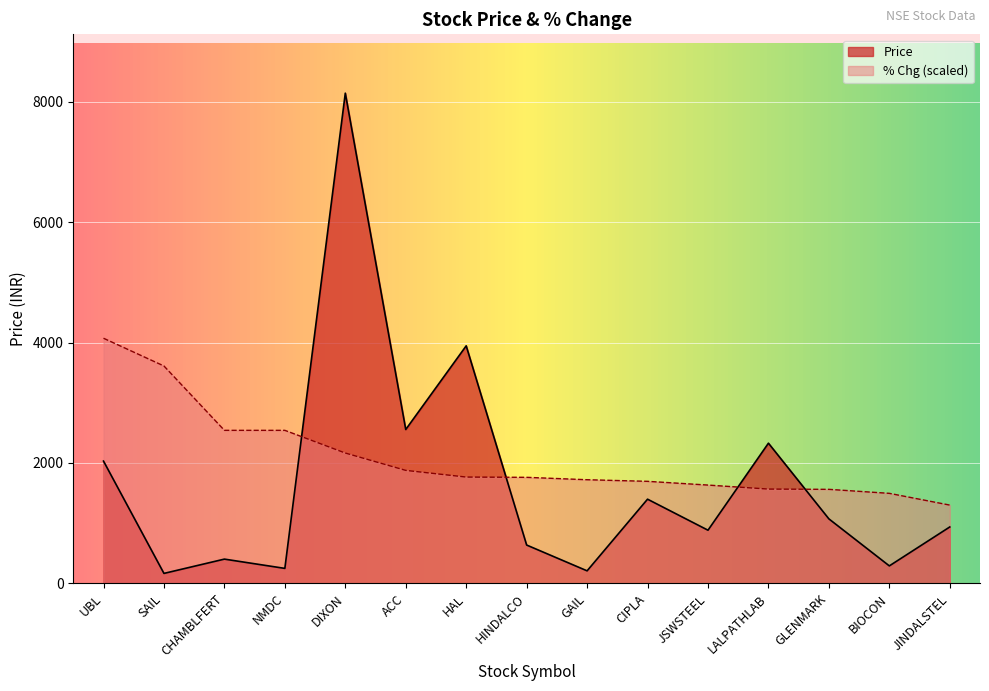

Rank the series at CIPLA from lowest to highest value.

Price, % Chg